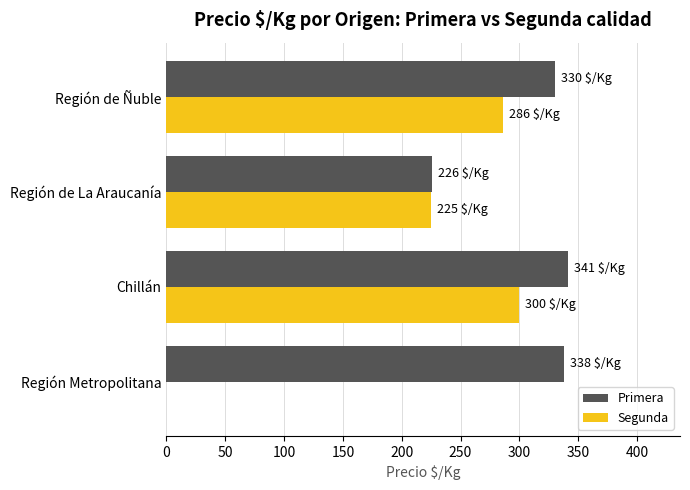

At which category is the sum across all series the highest?

Chillán